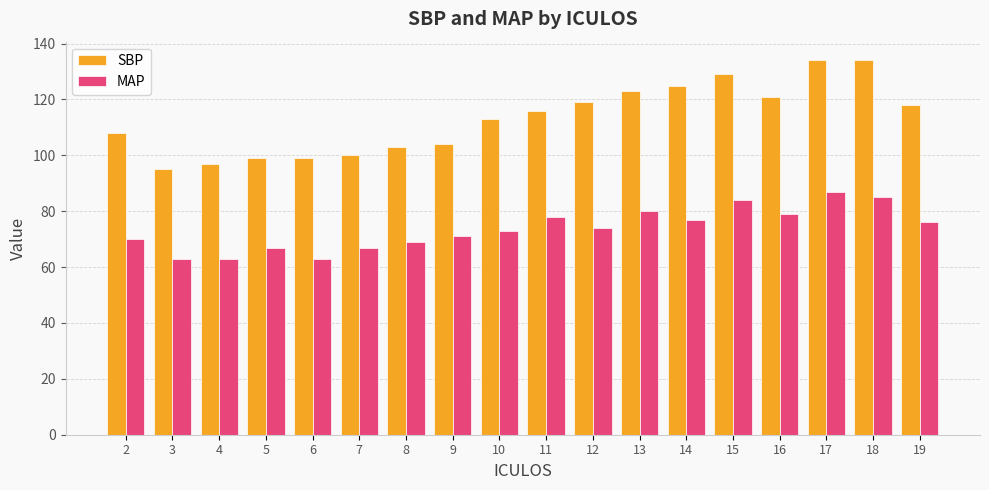

Rank the series at 11 from lowest to highest value.

MAP, SBP